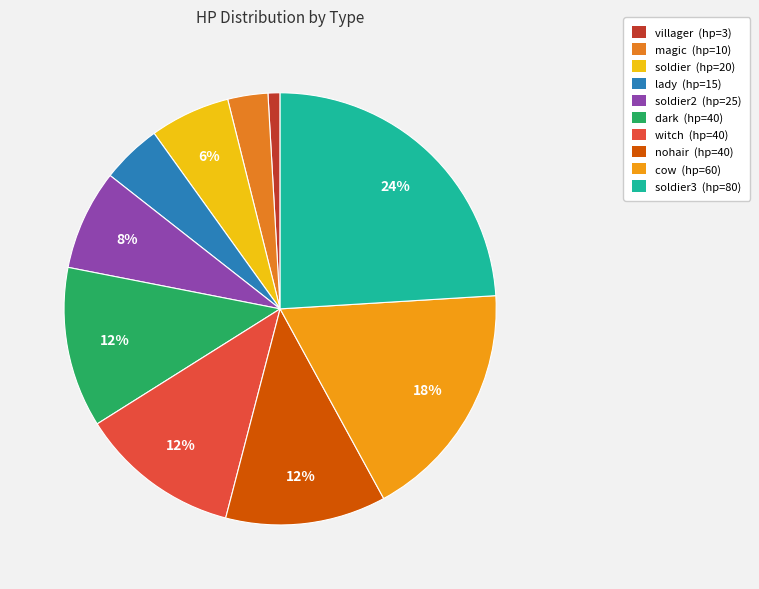

How many segments does this pie chart have?

10